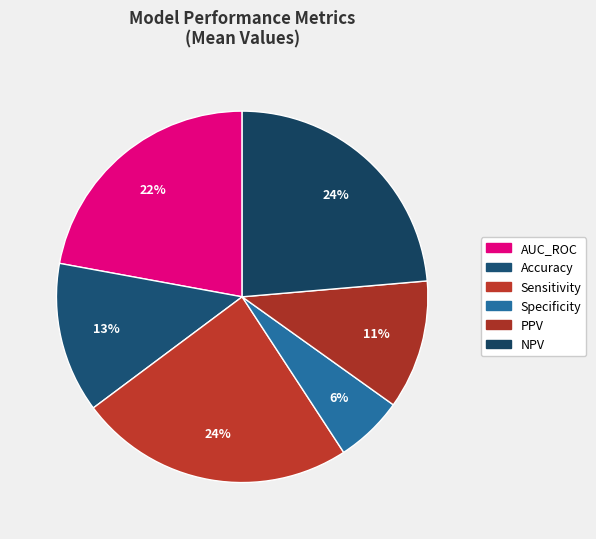

What percentage is the NPV slice, to the nearest percent?

24%